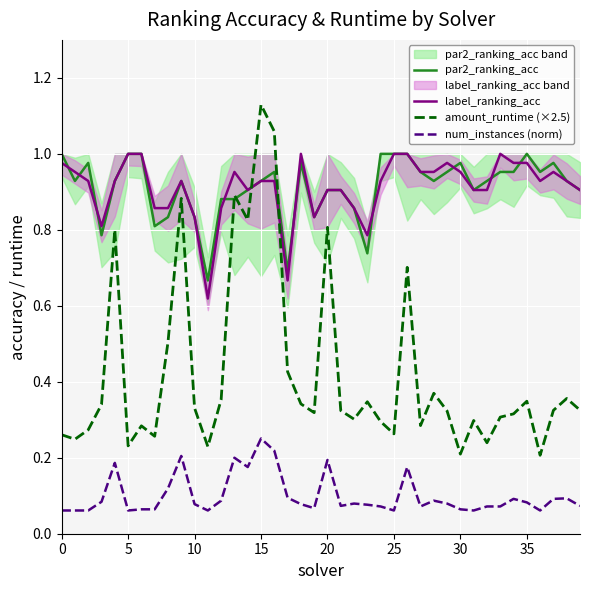

What is the label of the 31st point from the left?

30